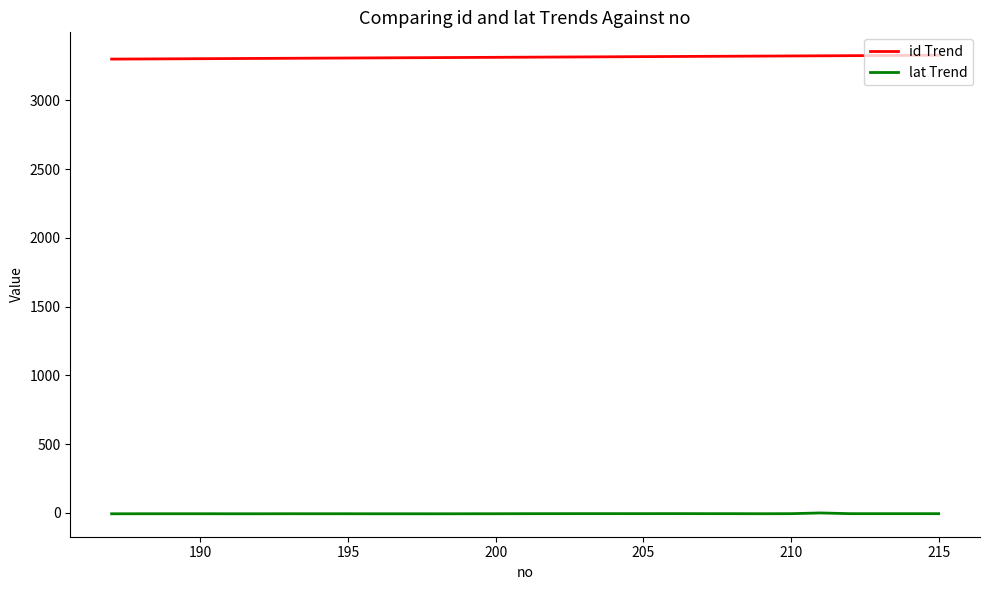

What is the smallest value displayed?

-7.8